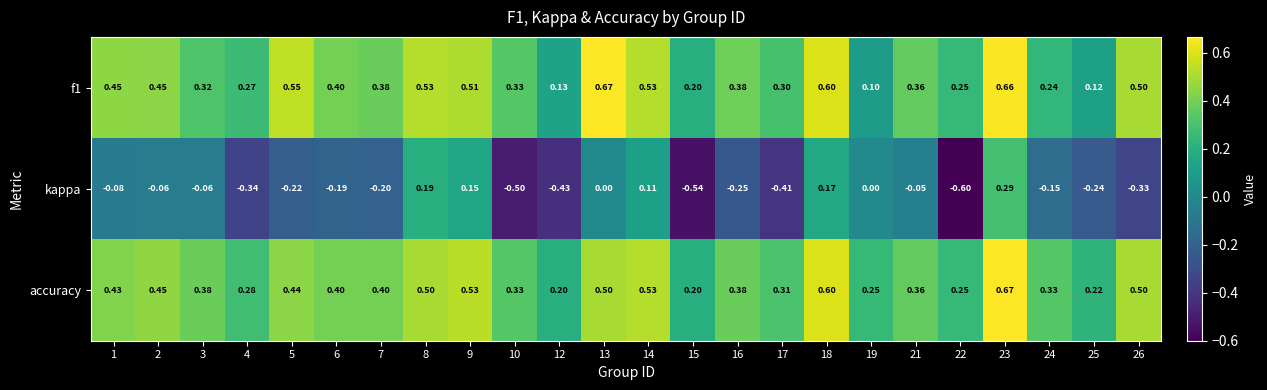

Which series has the largest total across all categories?

accuracy